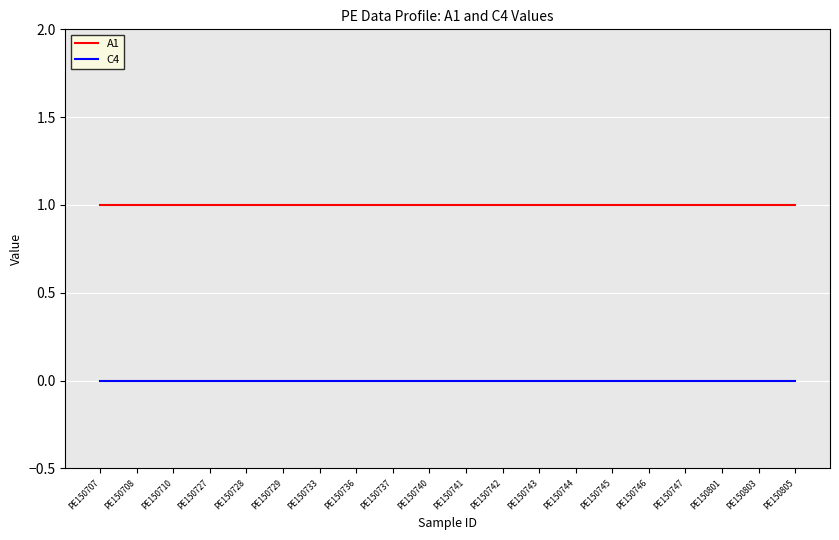

True or false: A1 has a value of 1 at PE150744.

True